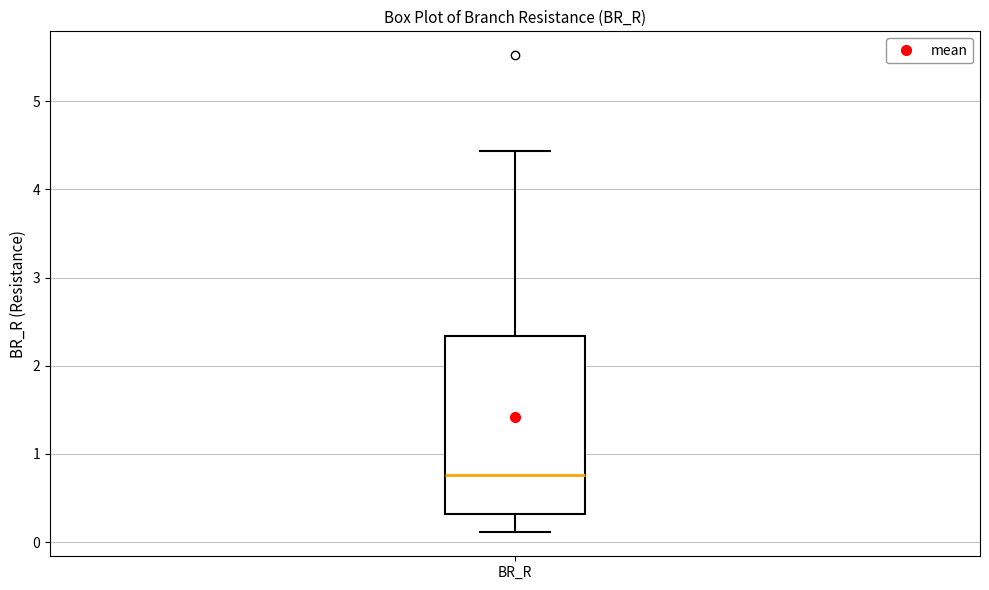

Where is the lower edge of the box for BR_R on the y-axis? The values are not printed on the chart, so give them approximately, as read against the axis.

0.3